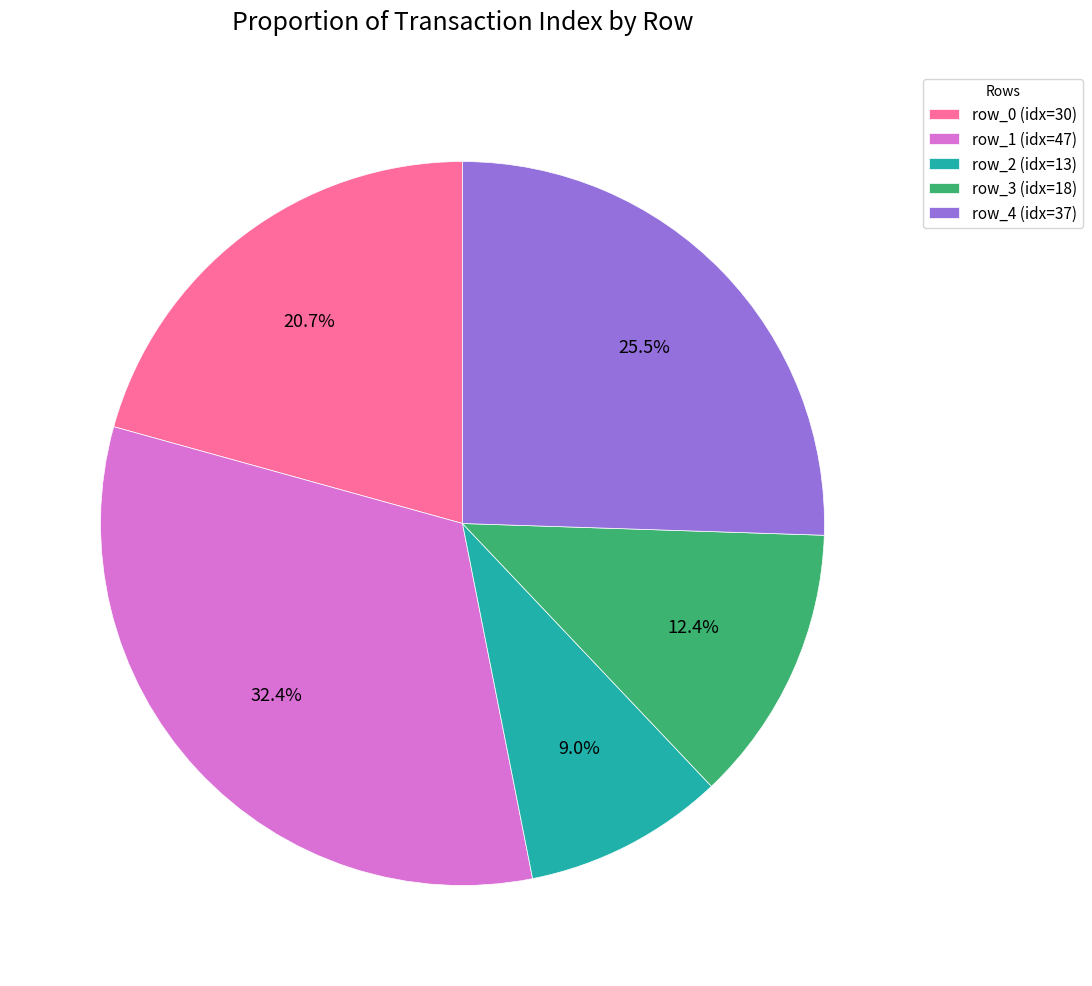

To the nearest percent, what is the average slice percentage?

20%